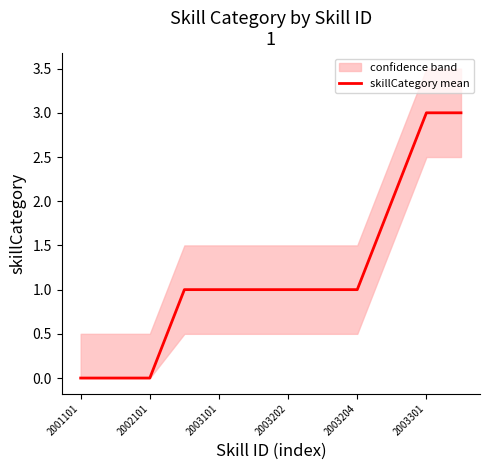

Where is the data nearest to the value 1?

2003202